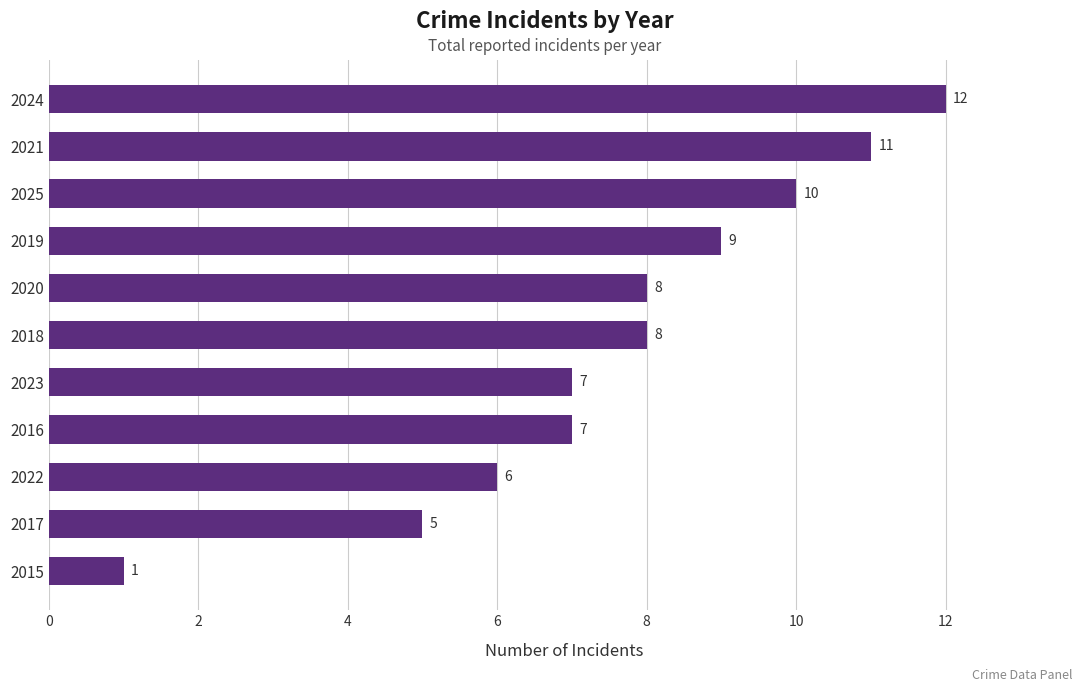

What is the change in value from 2020 to 2025?

+2